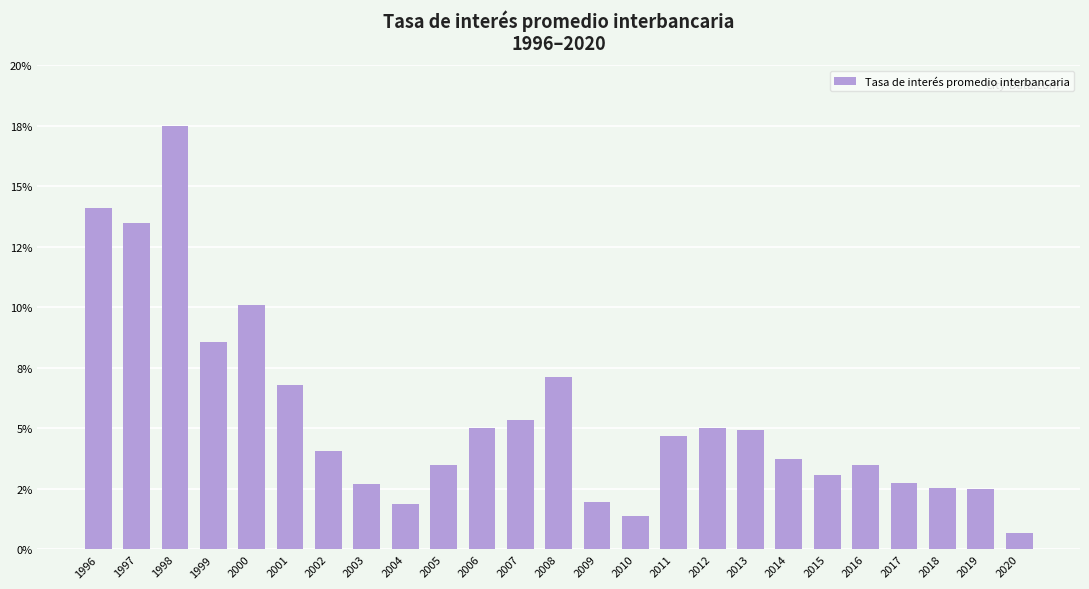

Where is the data nearest to the value 9?

1999